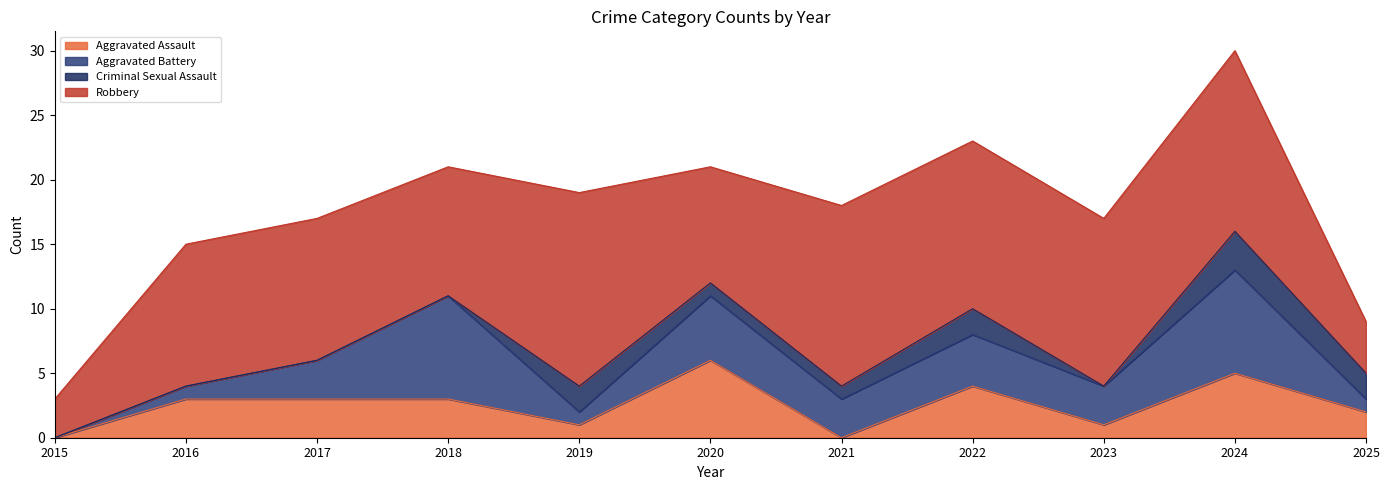

Where is Criminal Sexual Assault nearest to the value 1?

2020